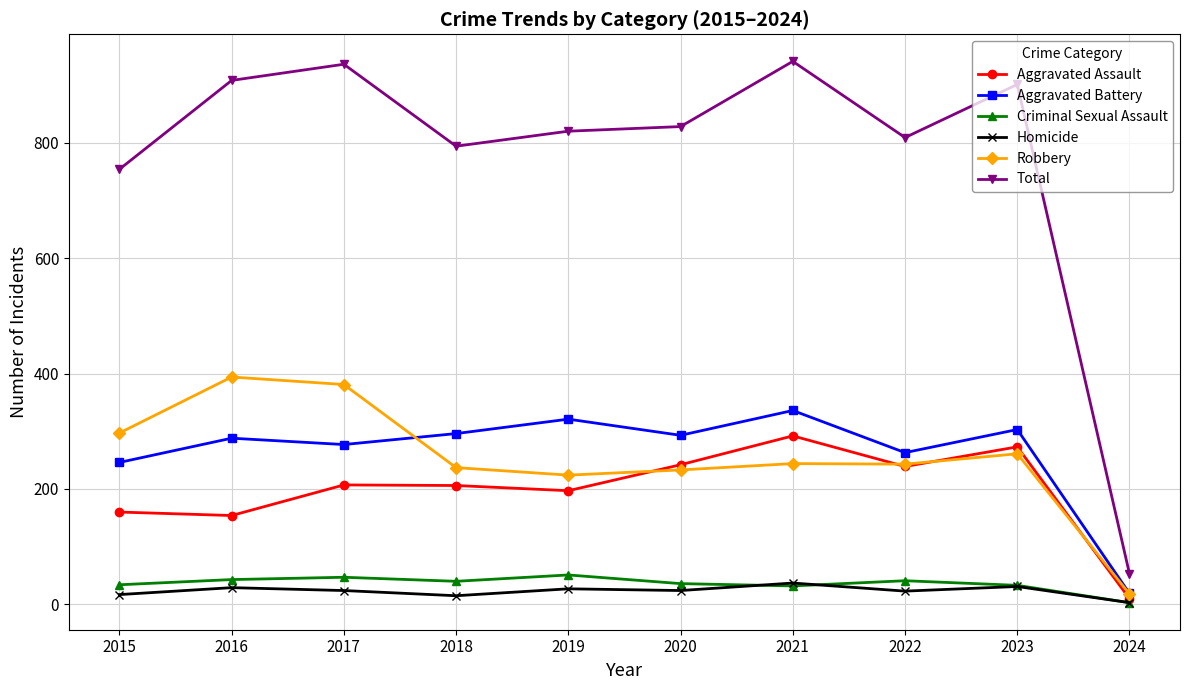

At which label does Criminal Sexual Assault reach its minimum?

2024